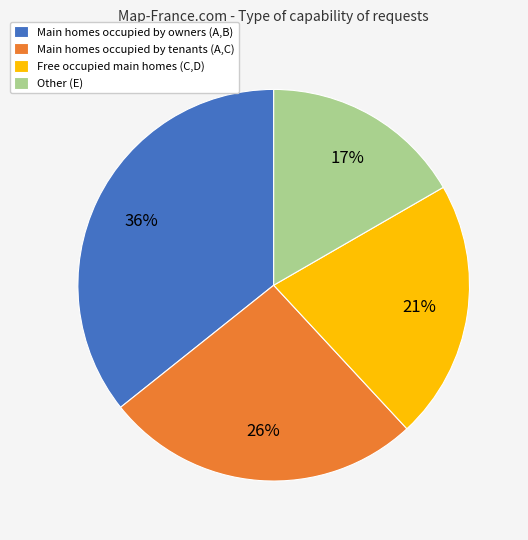

How many slices are in this pie chart?

4